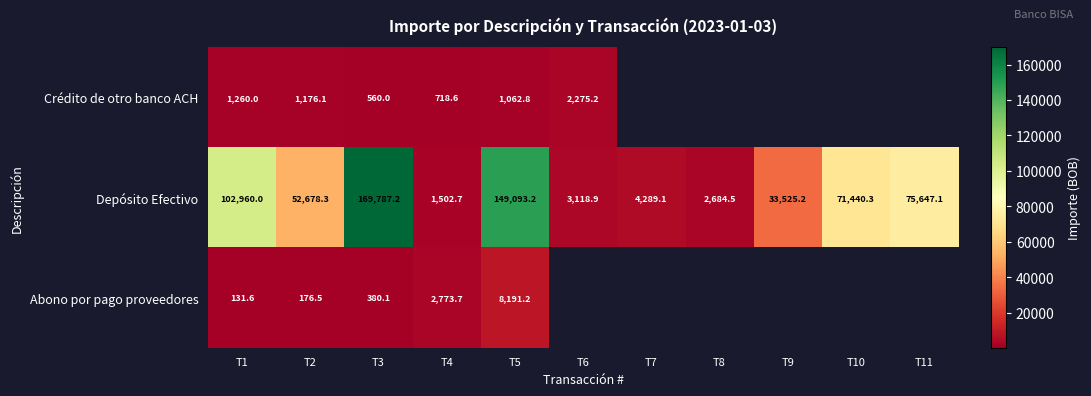

Is it true that Crédito de otro banco ACH equals 3453.6 at T6?

False